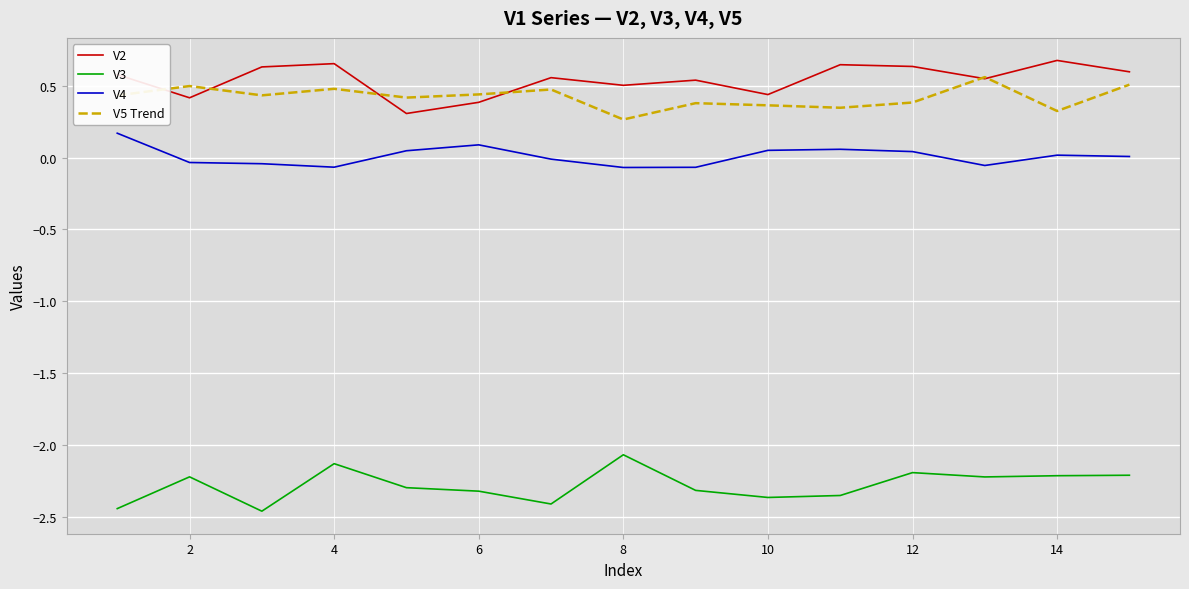

True or false: V4 and V5 Trend cross at least once.

False